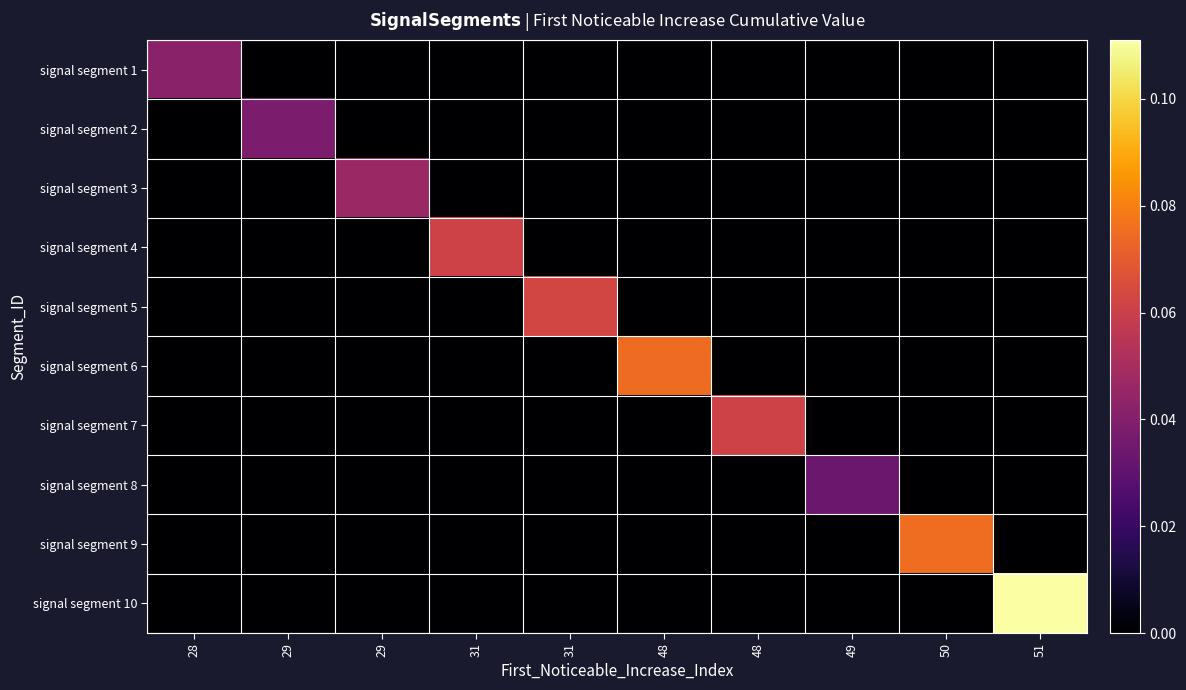

What is the spread (max minus min) of values at 31?

0.1